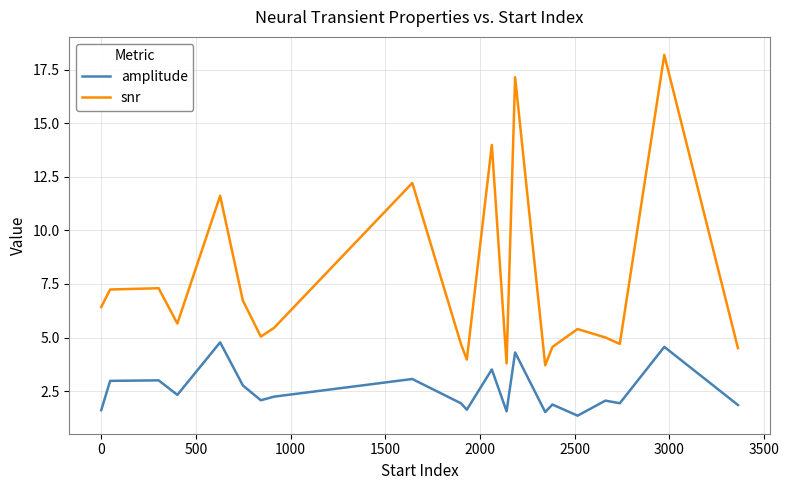

True or false: amplitude and snr intersect in this chart.

False